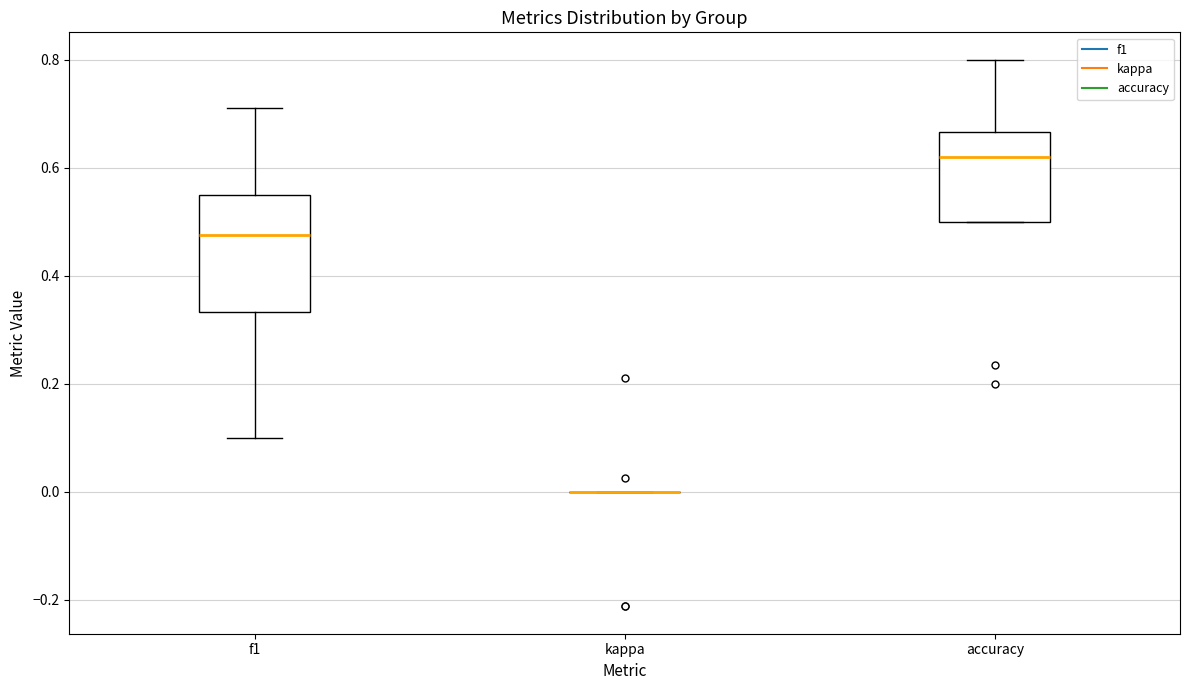

Reading left to right, transcribe this box plot: for each box, give where its median line is, the range the box spans, and where its two whiskers end, as read against the y-axis. The values are not printed on the chart, so give them approximately, as read against the axis.

f1: median 0.48, box 0.34 to 0.54, whiskers 0.10 to 0.72
kappa: box collapsed to a line at 0.00, whiskers 0.00 to 0.00
accuracy: median 0.62, box 0.50 to 0.66, whiskers 0.50 to 0.80